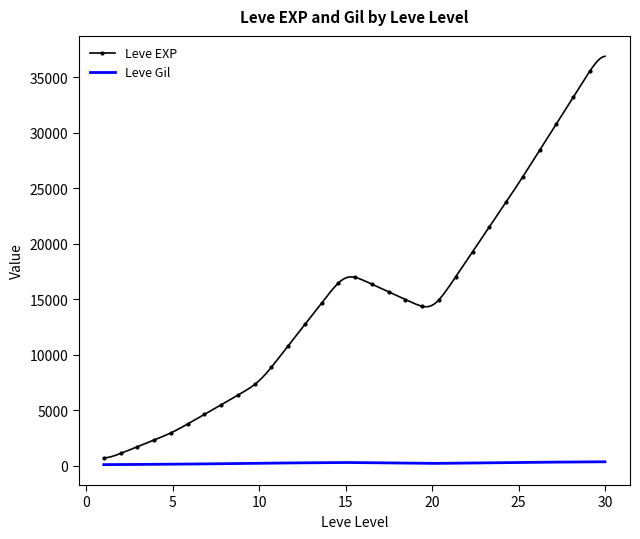

What is the difference between the maximum and minimum values in the Leve EXP series?

36152.8